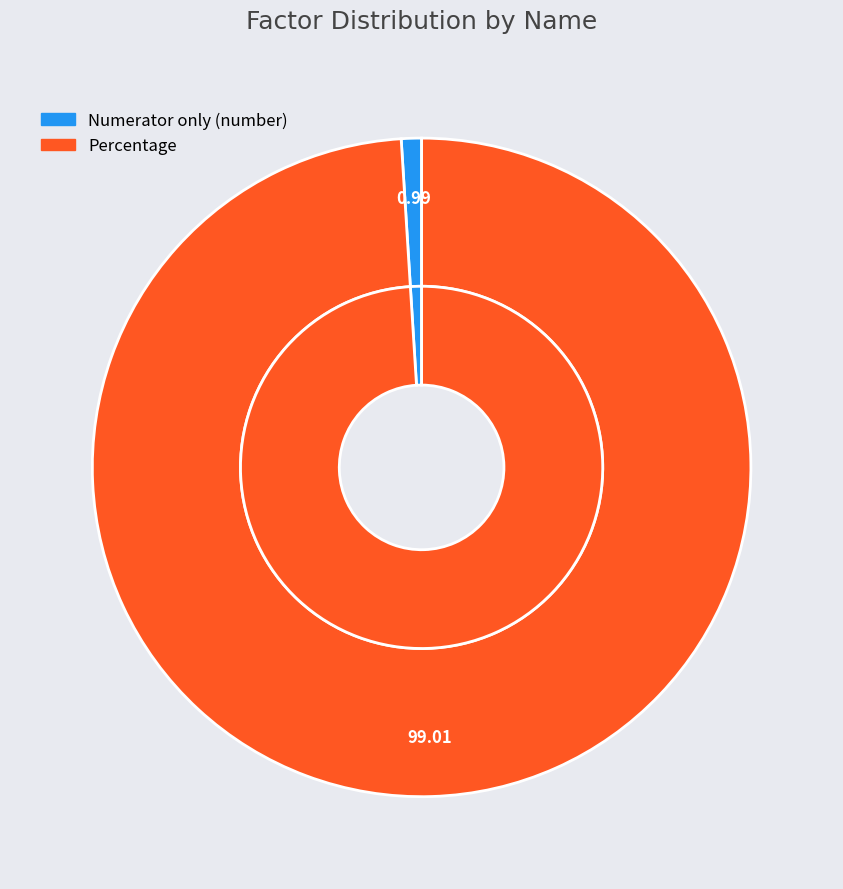

Is the sum of Percentage and Numerator only (number) greater than half?

Yes